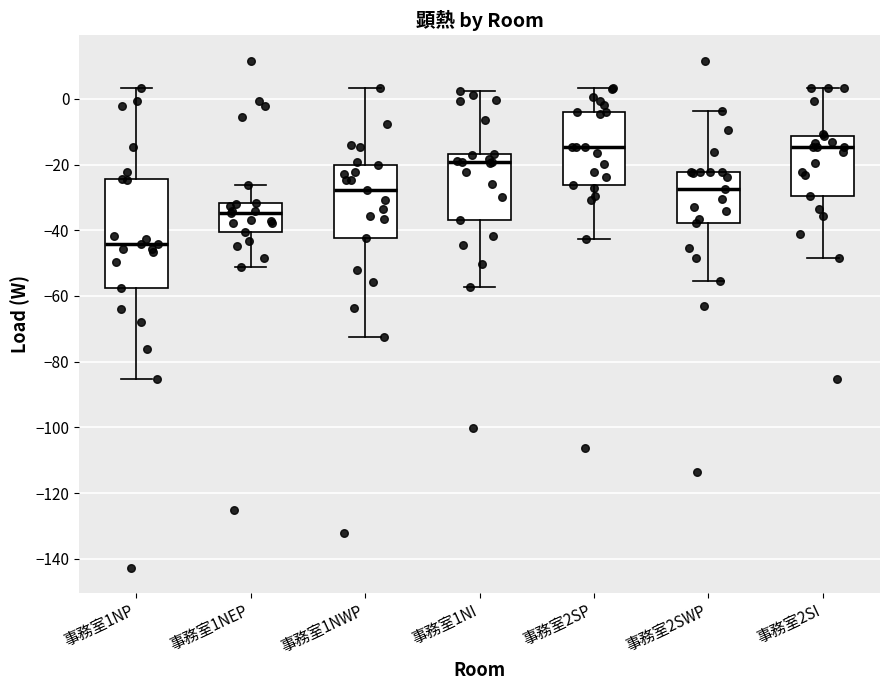

Where does the median line of the box for 事務室1NP sit on the y-axis? The values are not printed on the chart, so give them approximately, as read against the axis.

-44